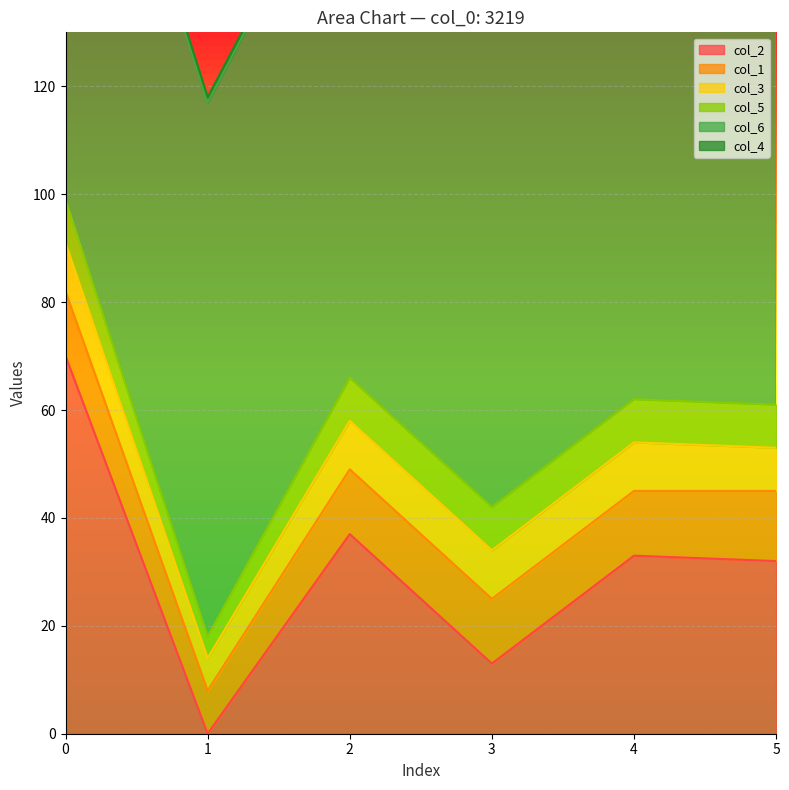

What is the difference between the maximum and minimum values in the col_2 series?

70